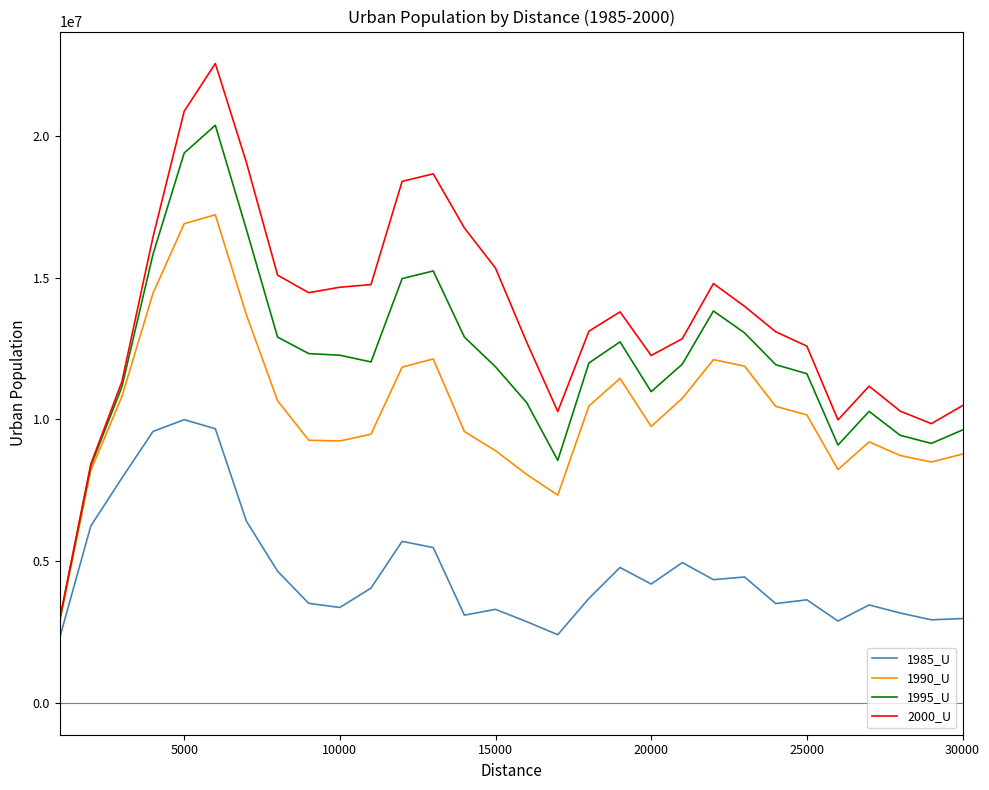

What is the sum of all 2000_U values?

410969308